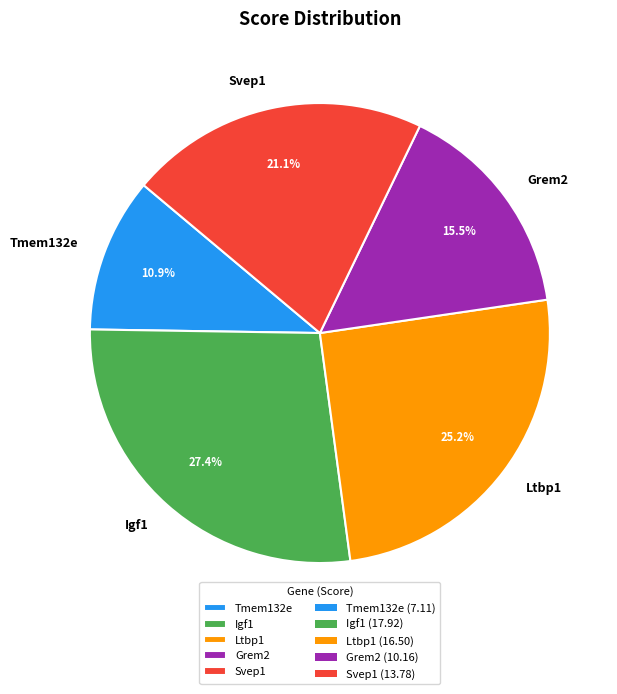

The Svep1 slice represents 21% of the pie. True or false?

True